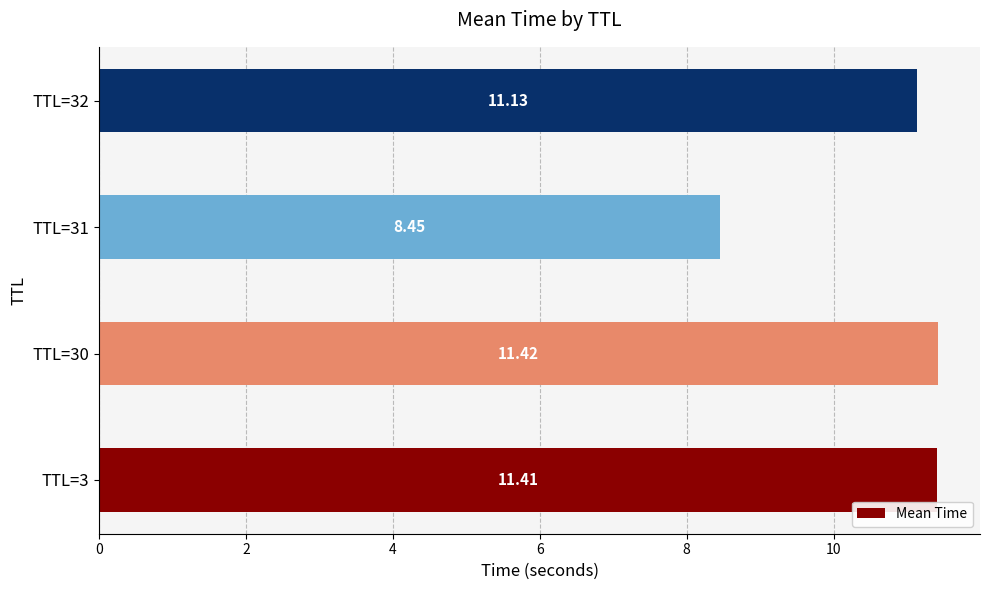

Which has a higher value, TTL=32 or TTL=3?

TTL=3